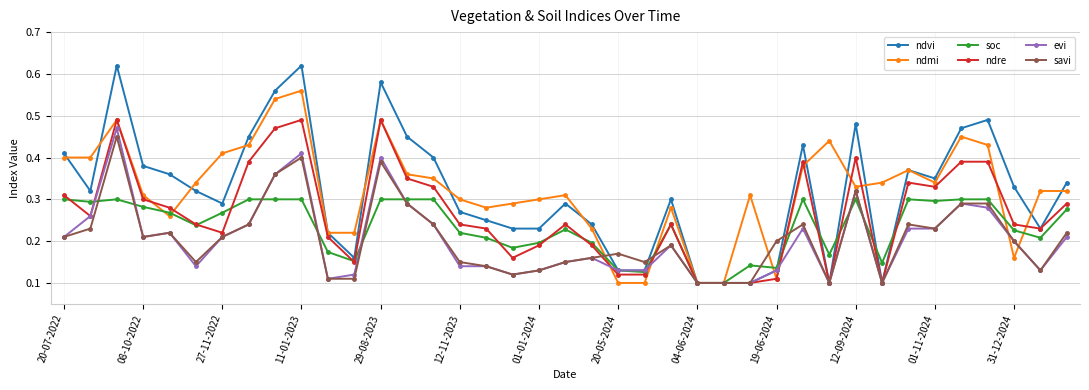

Which series has the largest range (max minus min)?

ndvi